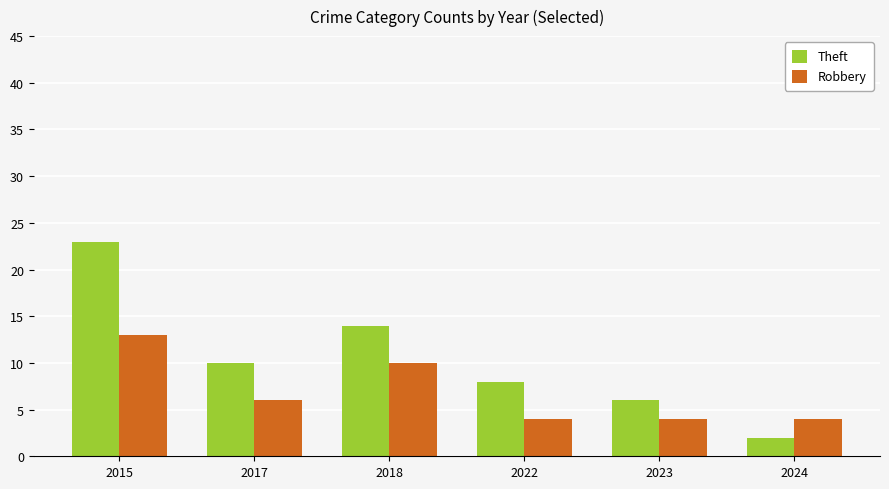

Reading right to left, transcribe all the data shown in this chart.

Theft: 2024=2	2023=6	2022=8	2018=14	2017=10	2015=23
Robbery: 2024=4	2023=4	2022=4	2018=10	2017=6	2015=13